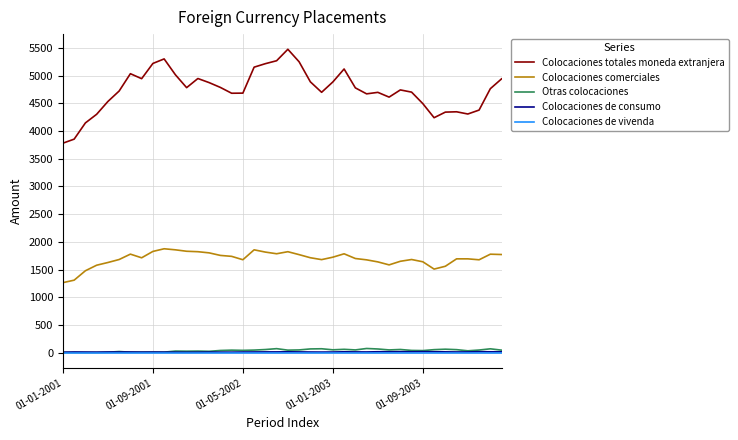

True or false: Colocaciones de vivenda and Colocaciones totales moneda extranjera cross at least once.

False